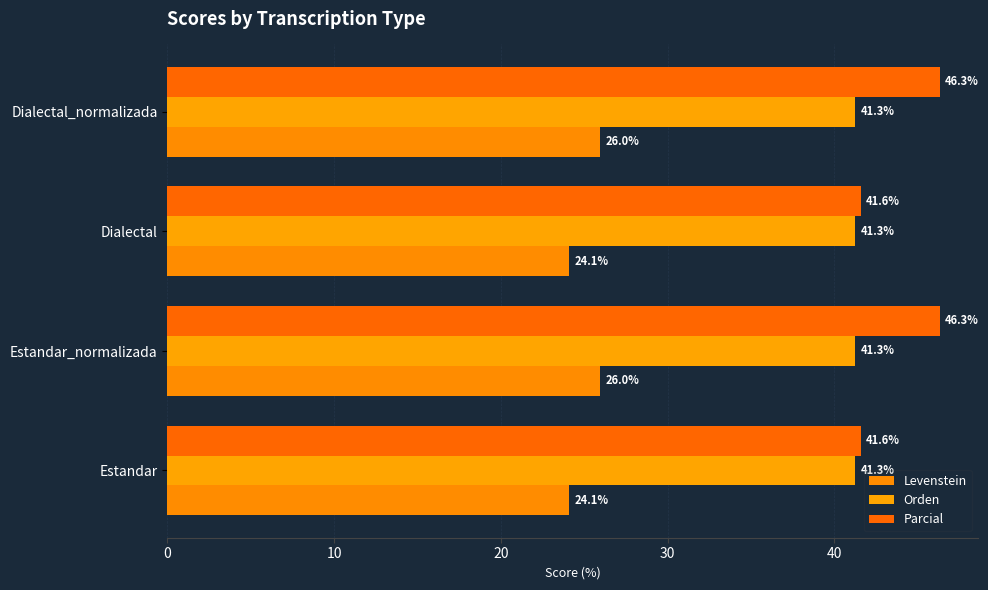

How many series are shown in this chart?

3